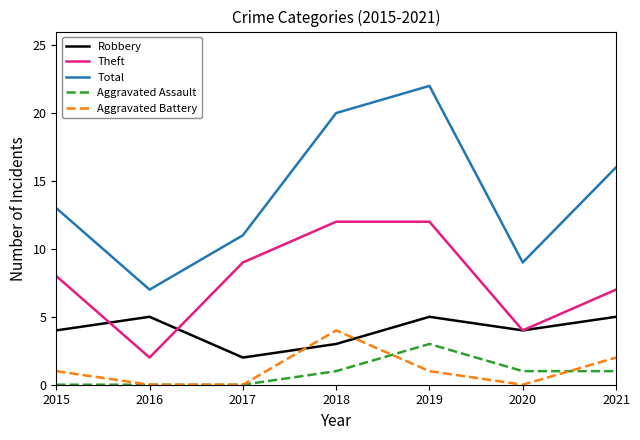

At which category is the sum across all series the highest?

2019